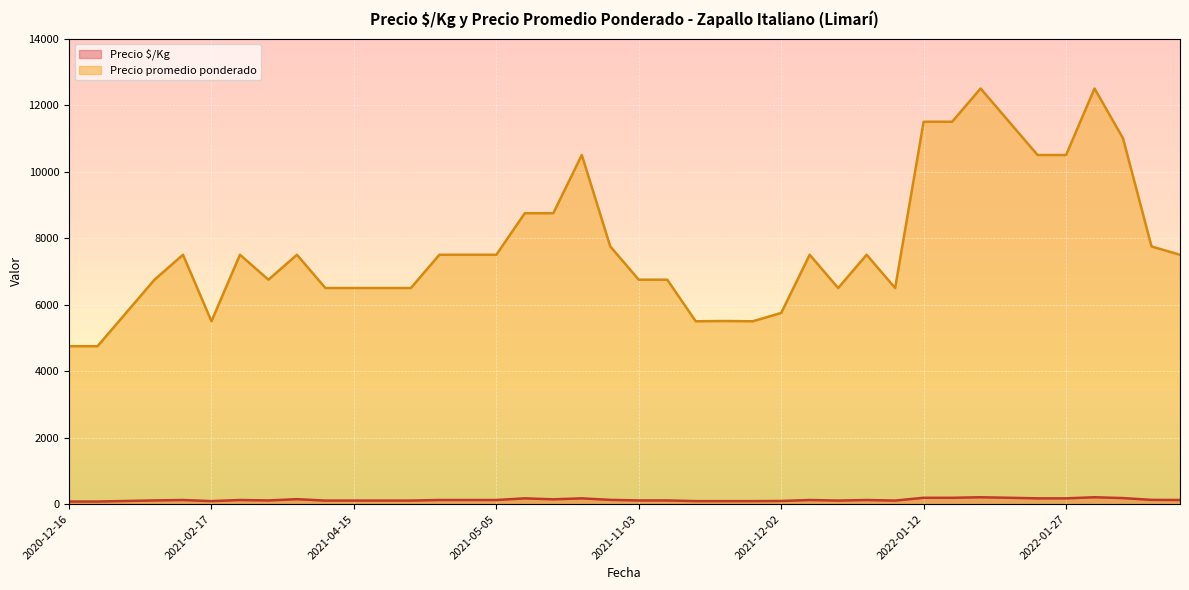

What is the sum of all Precio $/Kg values?

5243